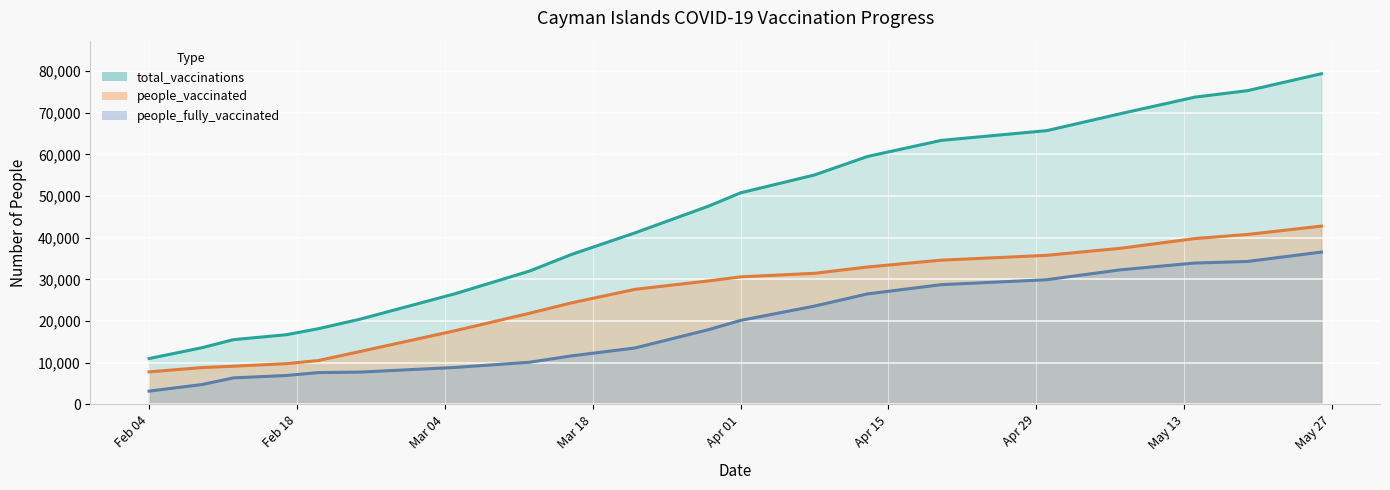

True or false: total_vaccinations has a value of 63455 at 2021-03-22.

False